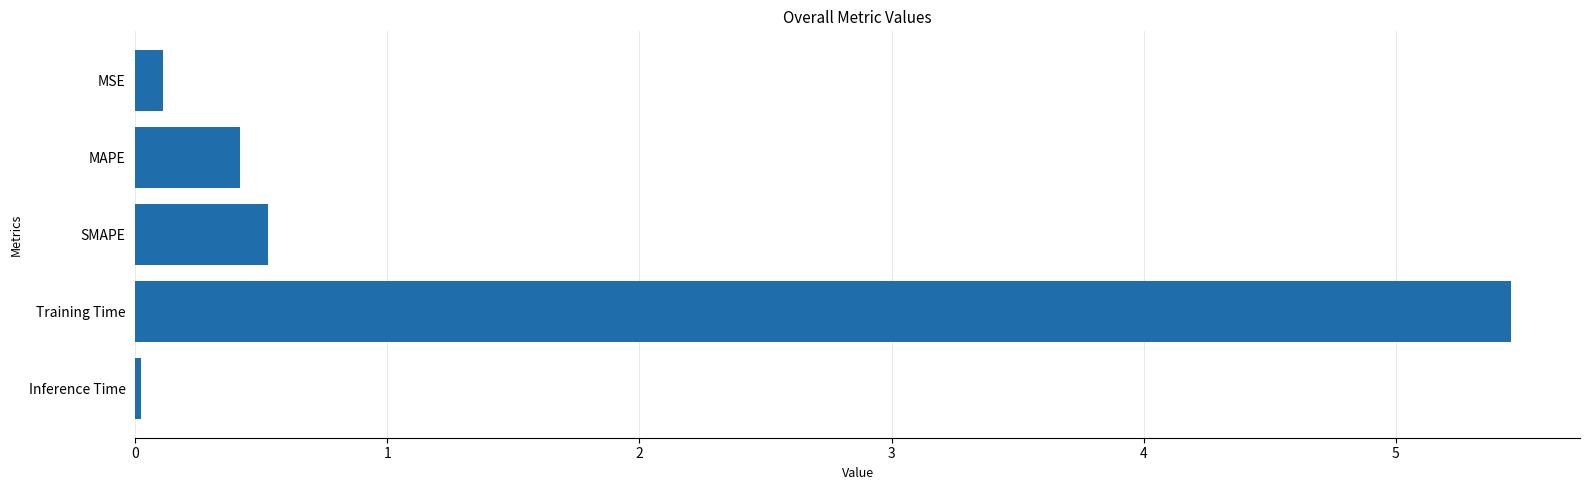

Which label corresponds to the smallest value in the chart?

Inference Time